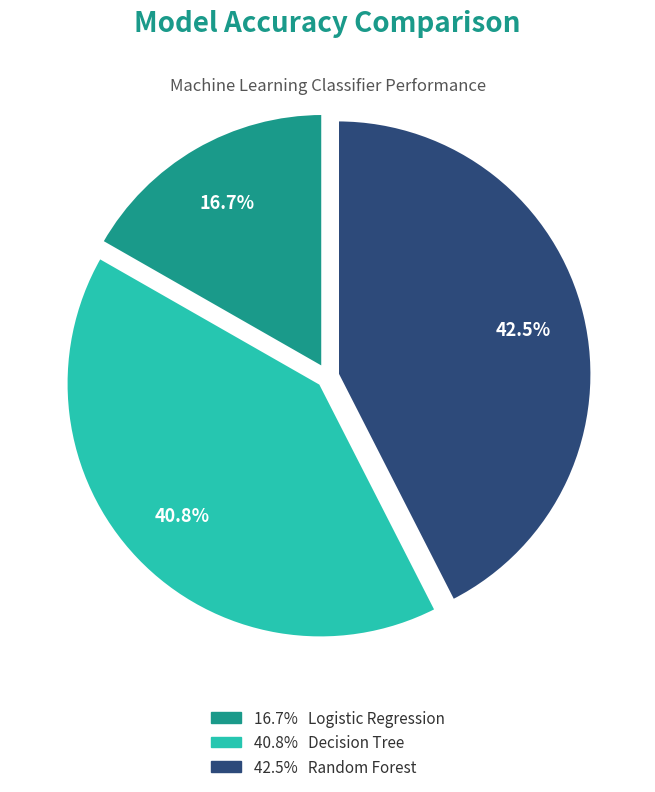

To the nearest percent, what is the difference between the largest and smallest slice percentages?

26%